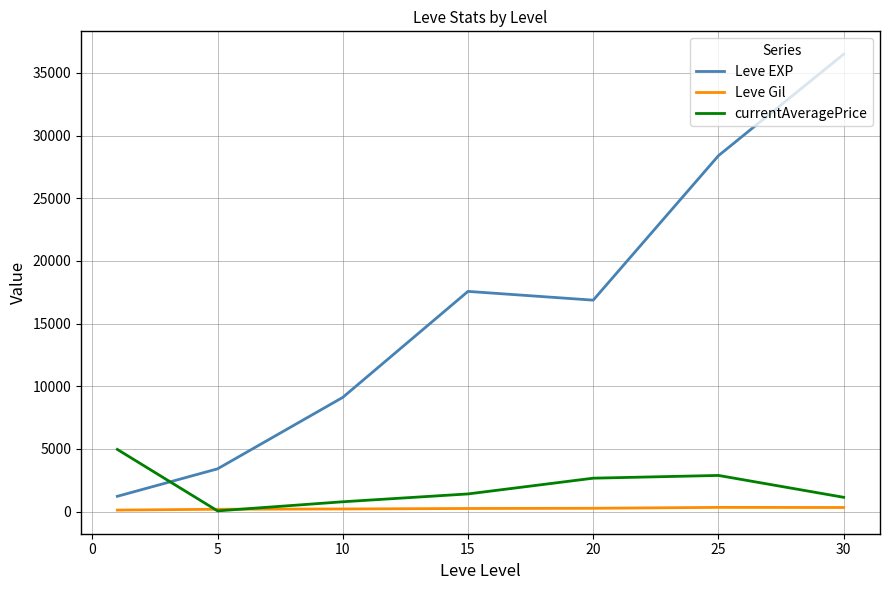

How many interior local valleys does the Leve EXP series have?

1